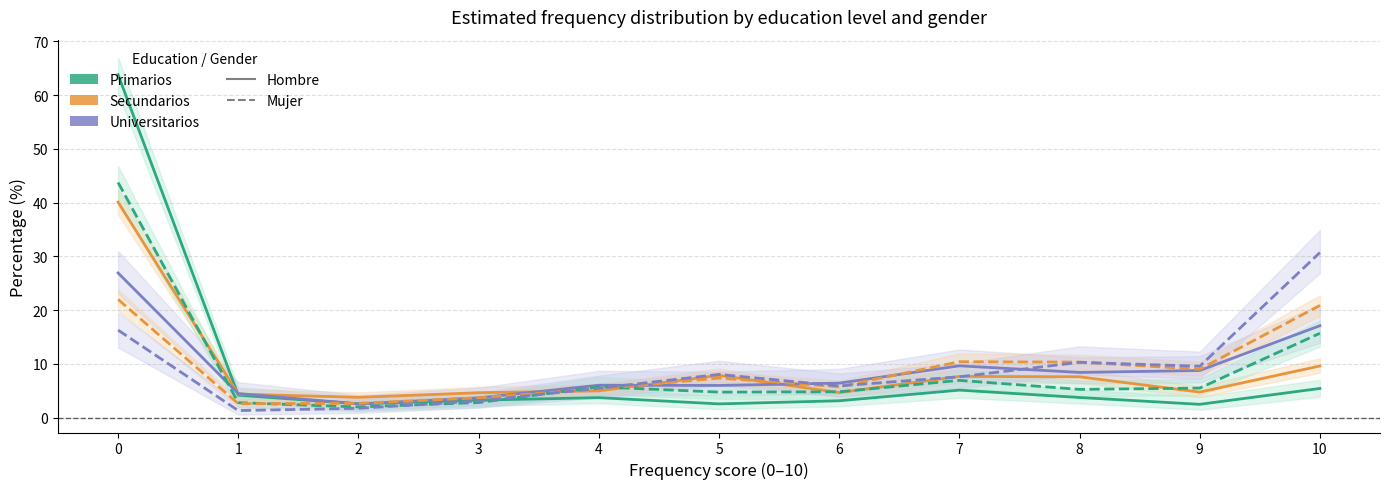

Is it true that Universitarios Hombre equals 10.4 at 6?

False